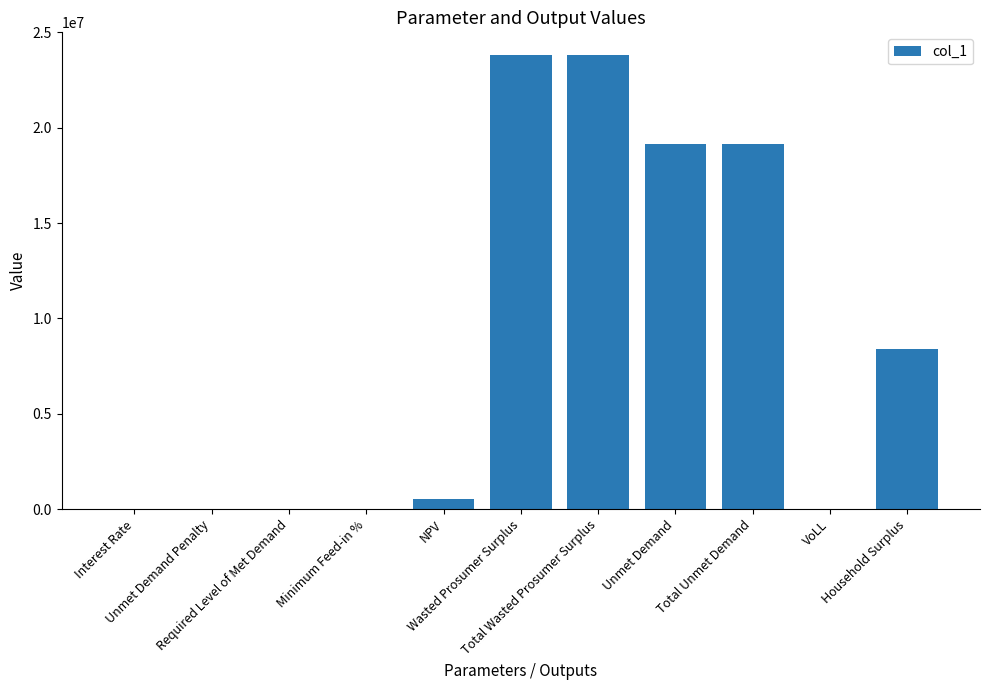

How many data points does each series have?

11